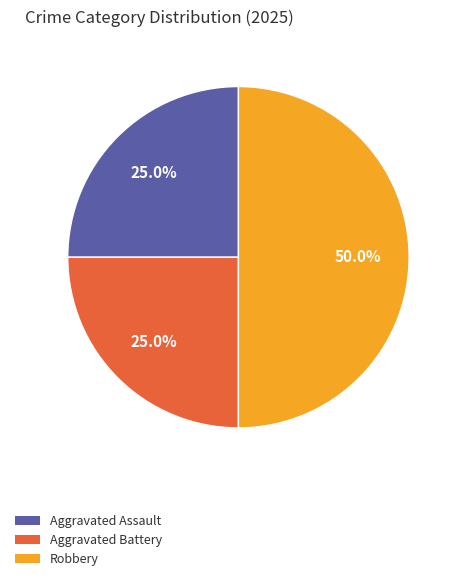

To the nearest percent, what is the difference between the Robbery and Aggravated Battery slice percentages?

25%